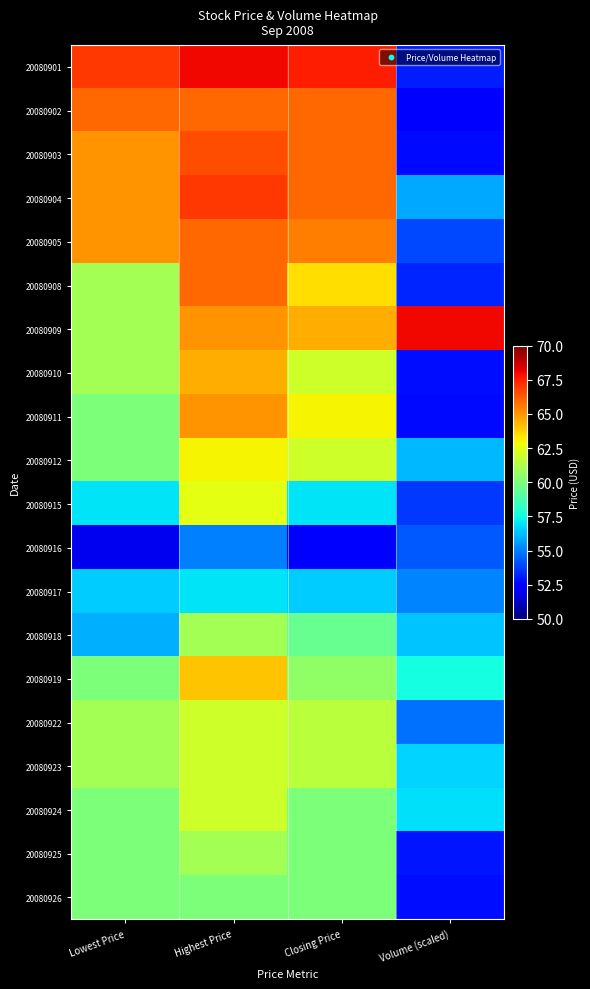

Reading left to right, list all the values displayed in this chart.

20080901: Lowest Price=67.0	Highest Price=68.0	Closing Price=67.5	Volume (scaled)=53.1
20080902: Lowest Price=66.0	Highest Price=66.0	Closing Price=66.0	Volume (scaled)=52.3
20080903: Lowest Price=65.0	Highest Price=66.5	Closing Price=66.0	Volume (scaled)=52.7
20080904: Lowest Price=65.0	Highest Price=67.0	Closing Price=66.0	Volume (scaled)=55.8
20080905: Lowest Price=65.0	Highest Price=66.0	Closing Price=65.5	Volume (scaled)=53.9
20080908: Lowest Price=61.0	Highest Price=66.0	Closing Price=63.5	Volume (scaled)=53.3
20080909: Lowest Price=61.0	Highest Price=65.0	Closing Price=64.5	Volume (scaled)=68.0
20080910: Lowest Price=61.0	Highest Price=64.5	Closing Price=62.0	Volume (scaled)=52.8
20080911: Lowest Price=60.0	Highest Price=65.0	Closing Price=63.0	Volume (scaled)=52.7
20080912: Lowest Price=60.0	Highest Price=63.0	Closing Price=62.0	Volume (scaled)=56.1
20080915: Lowest Price=57.0	Highest Price=62.5	Closing Price=57.0	Volume (scaled)=53.6
20080916: Lowest Price=52.0	Highest Price=55.0	Closing Price=52.5	Volume (scaled)=54.2
20080917: Lowest Price=56.5	Highest Price=57.0	Closing Price=56.5	Volume (scaled)=55.1
20080918: Lowest Price=56.0	Highest Price=61.0	Closing Price=59.5	Volume (scaled)=56.4
20080919: Lowest Price=60.0	Highest Price=64.0	Closing Price=60.5	Volume (scaled)=57.5
20080922: Lowest Price=61.0	Highest Price=62.0	Closing Price=61.5	Volume (scaled)=54.7
20080923: Lowest Price=61.0	Highest Price=62.0	Closing Price=61.5	Volume (scaled)=56.7
20080924: Lowest Price=60.0	Highest Price=62.0	Closing Price=60.0	Volume (scaled)=56.9
20080925: Lowest Price=60.0	Highest Price=61.0	Closing Price=60.0	Volume (scaled)=53.0
20080926: Lowest Price=60.0	Highest Price=60.0	Closing Price=60.0	Volume (scaled)=52.8